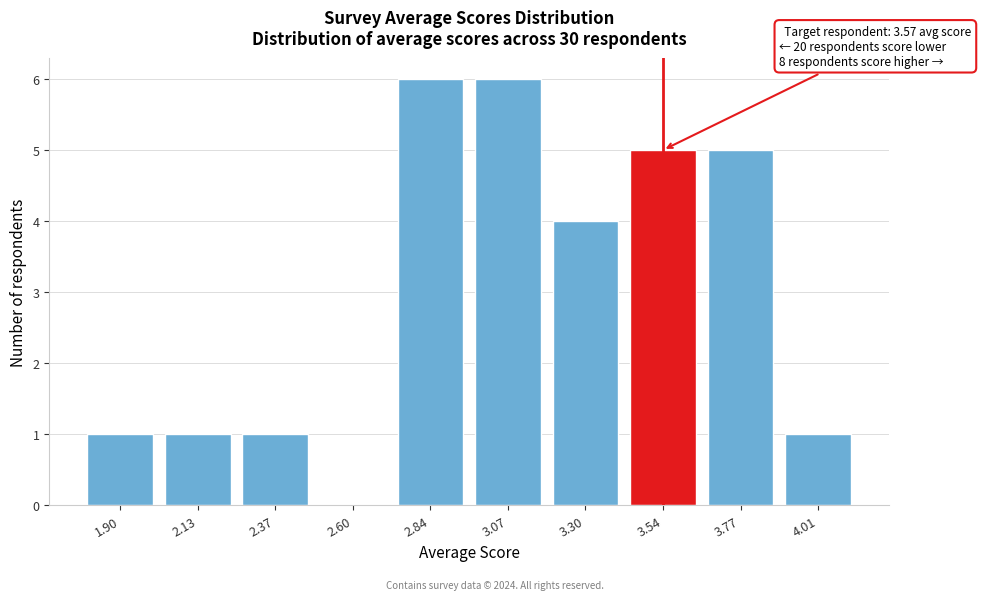

Reading left to right, extract all data points from this chart.

1.90=1	2.13=1	2.37=1	2.60=0	2.84=6	3.07=6	3.30=4	3.54=5	3.77=5	4.01=1